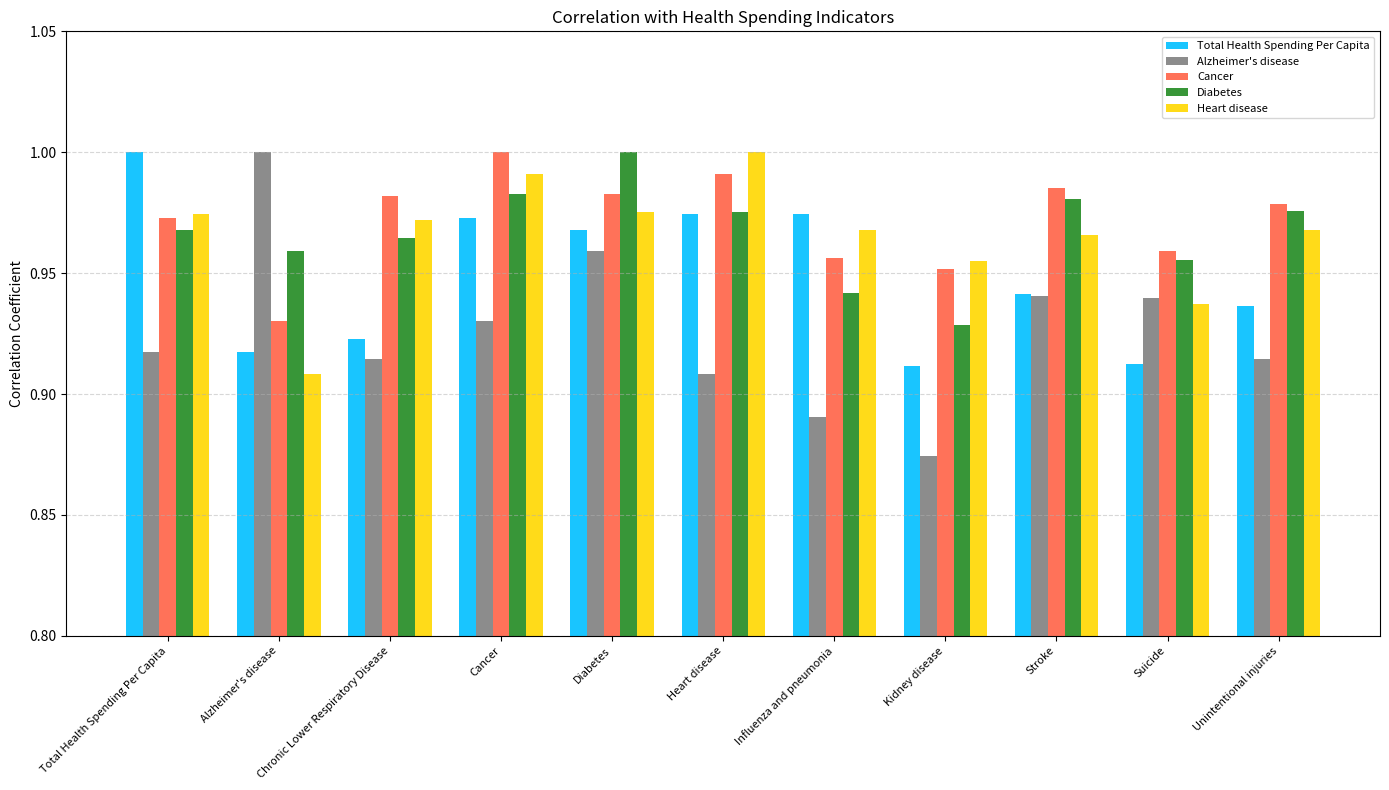

At how many categories does at least one series exceed 0?

11